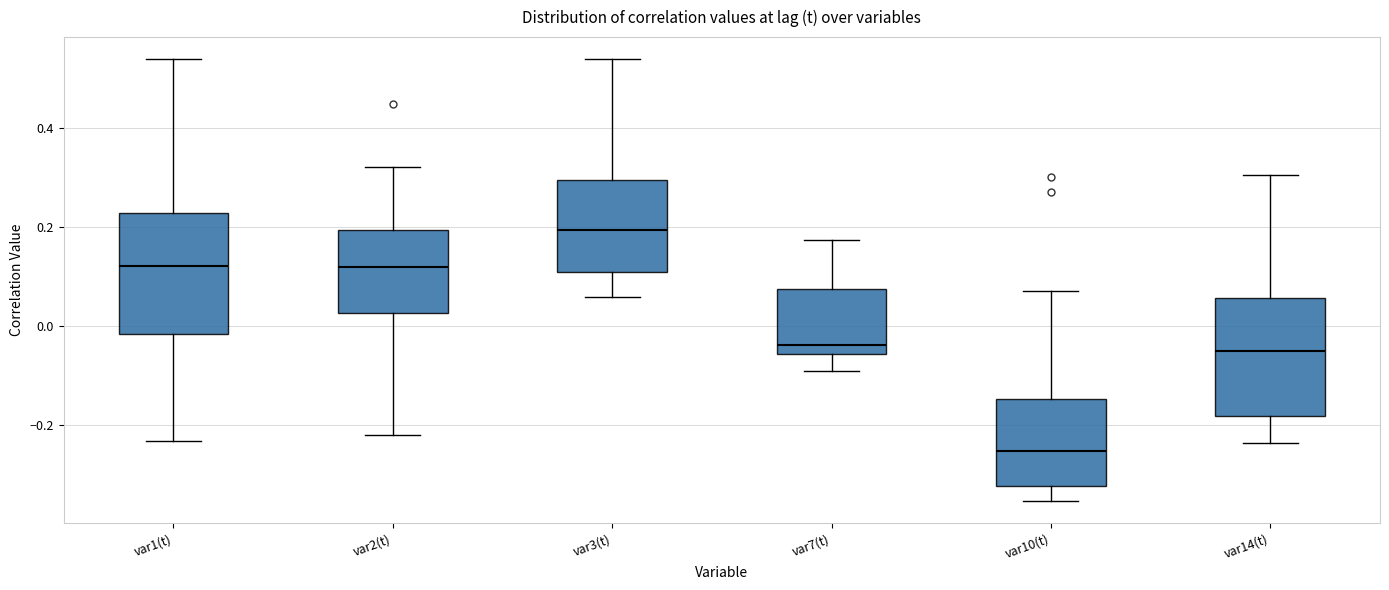

Which box's median line is the highest?

var3(t)